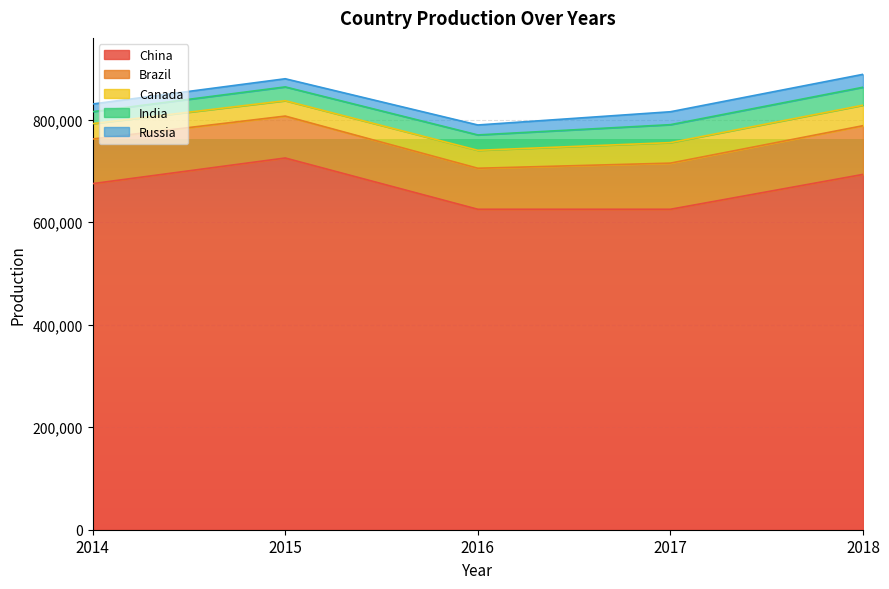

At which label does India first exceed 30000?

2017